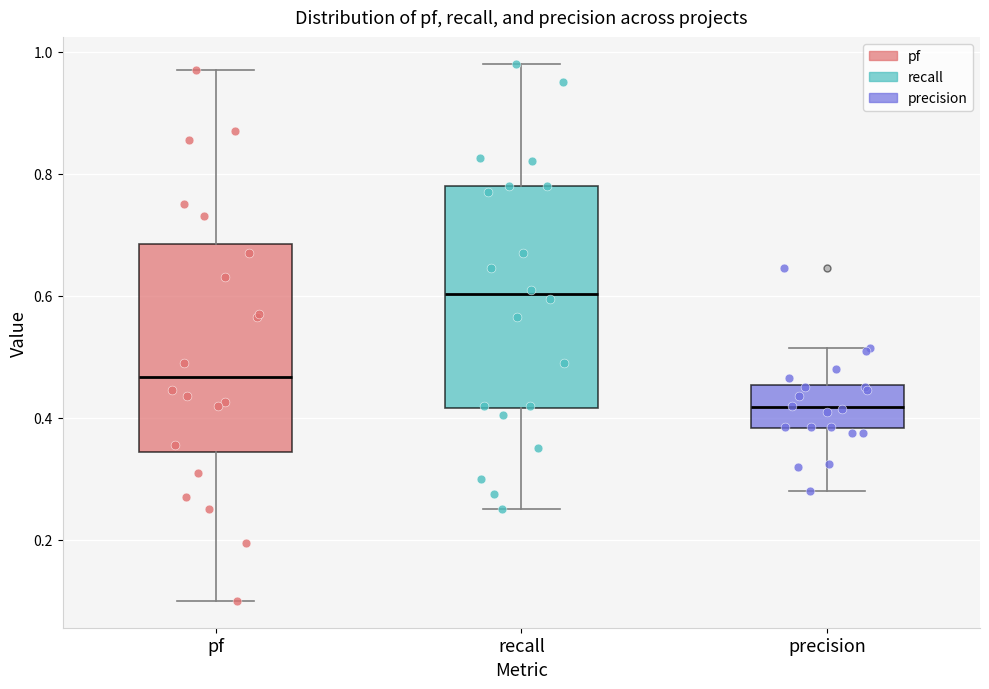

Where does the median line of the box for recall sit on the y-axis? The values are not printed on the chart, so give them approximately, as read against the axis.

0.60